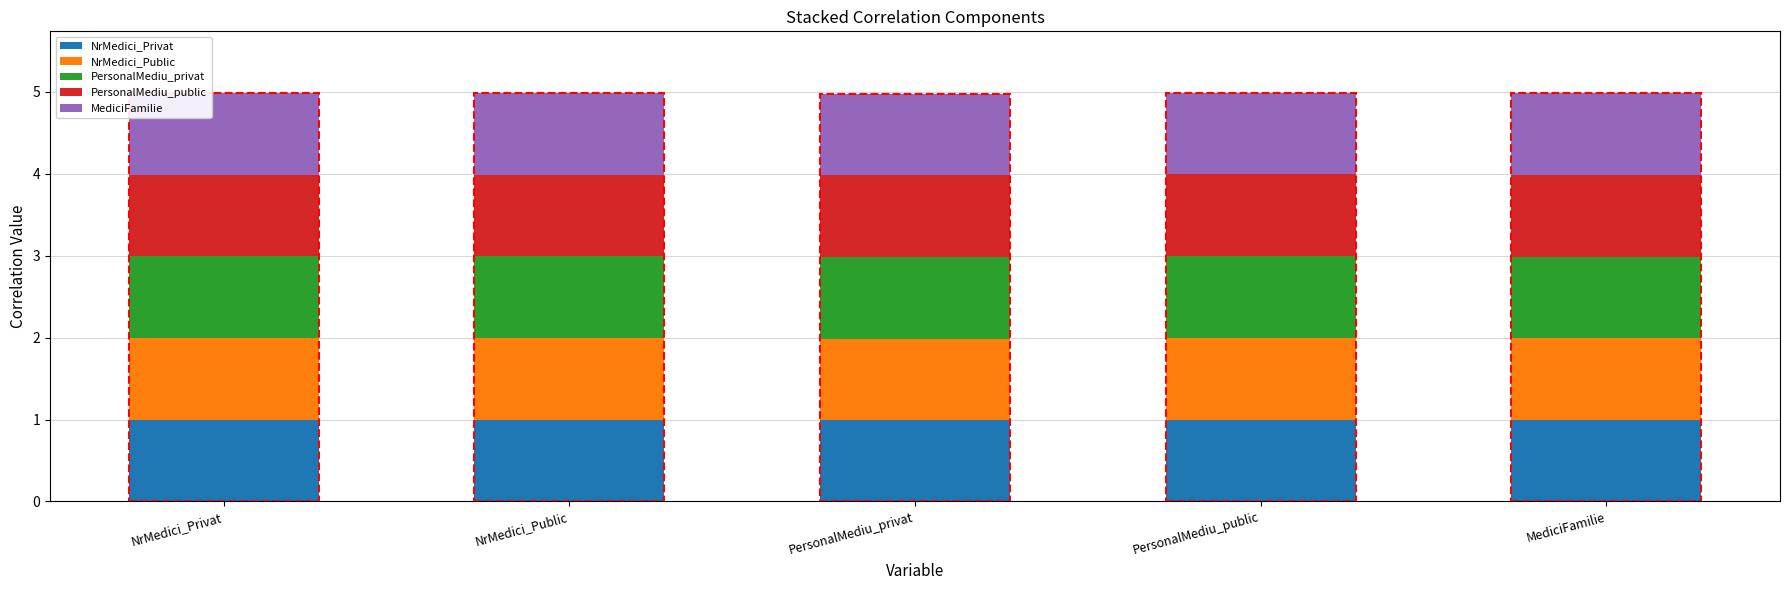

How many bars are there in total?

5